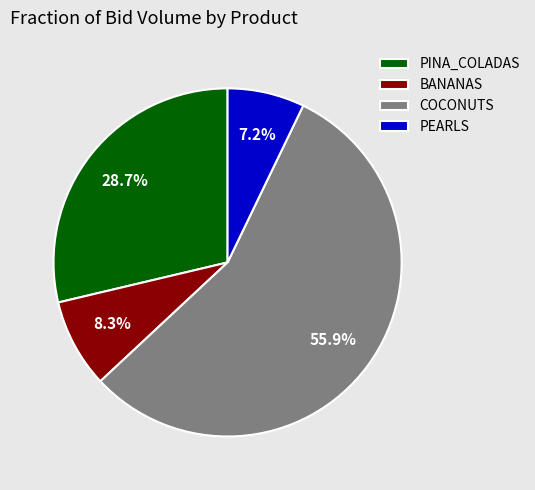

Combined, what portion of the pie is BANANAS and COCONUTS?

64.1%